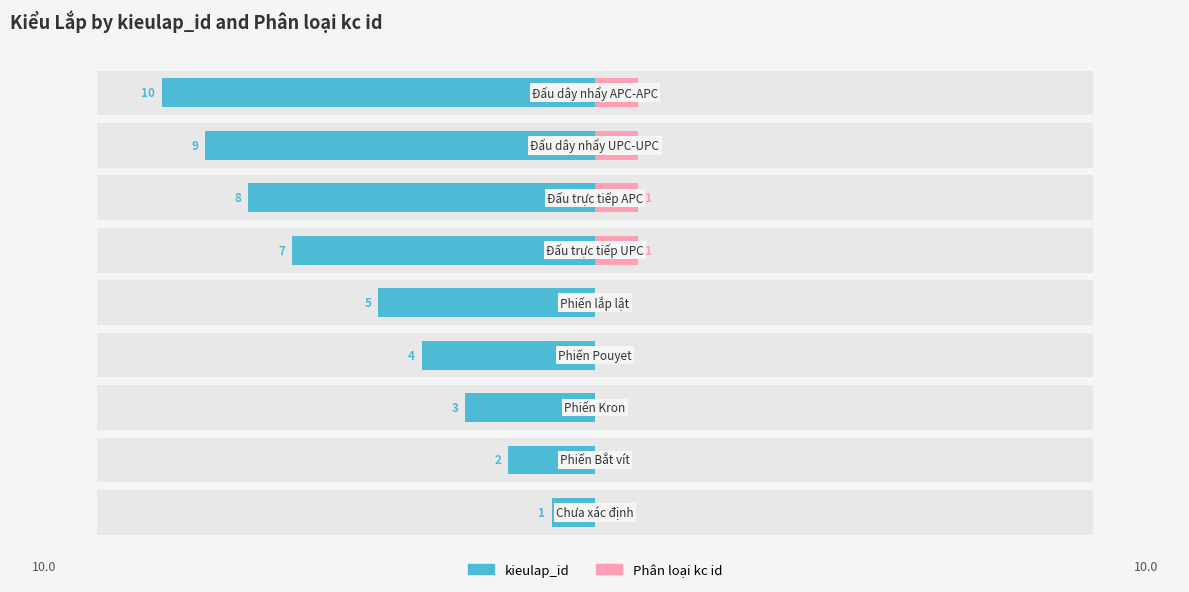

What is the difference between the kieulap_id values at 7 and 8?

1